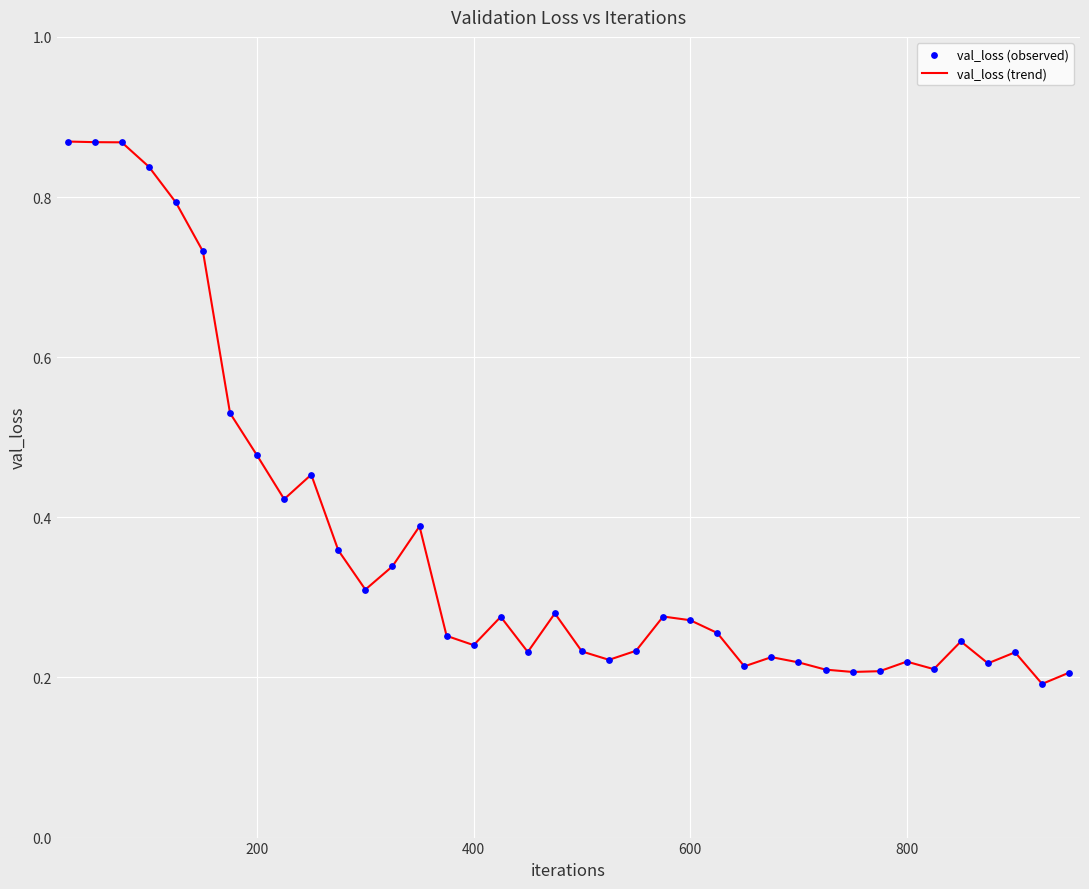

How many lines are shown in the chart?

1